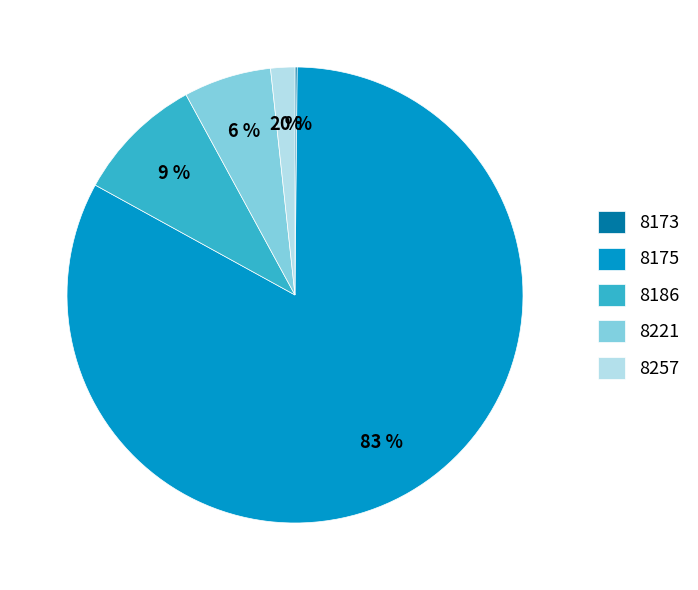

Which category has the biggest portion of the pie?

8175